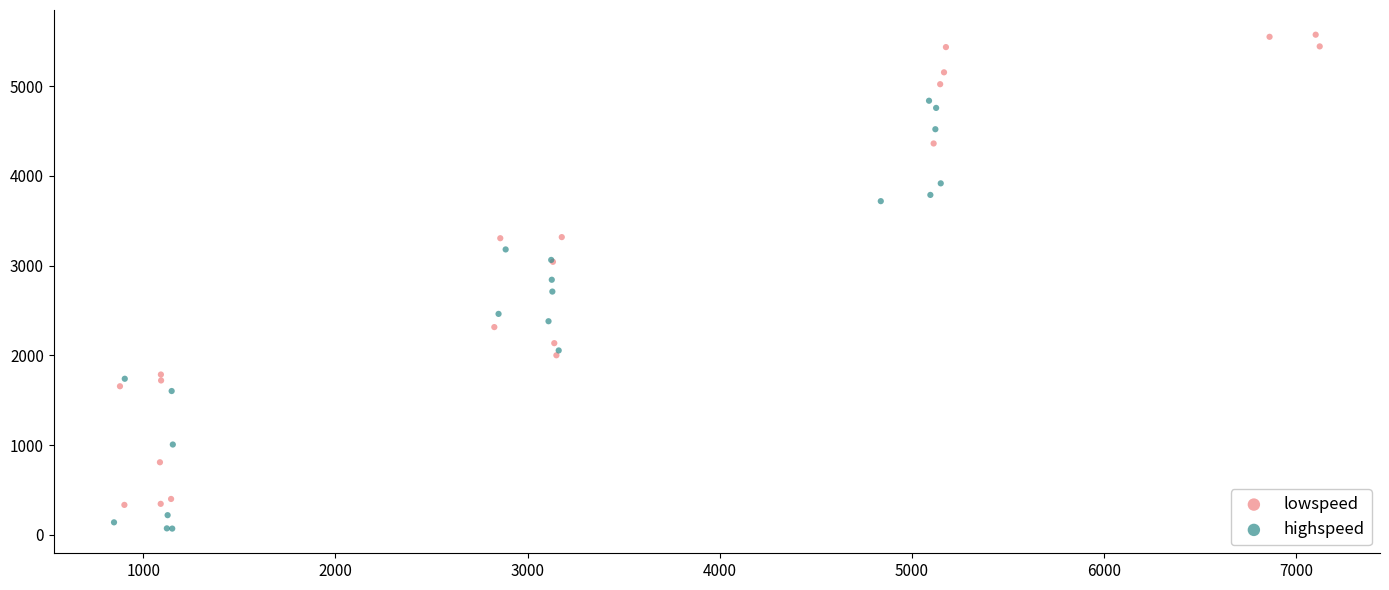

Which series has the widest spread of Y values?

lowspeed